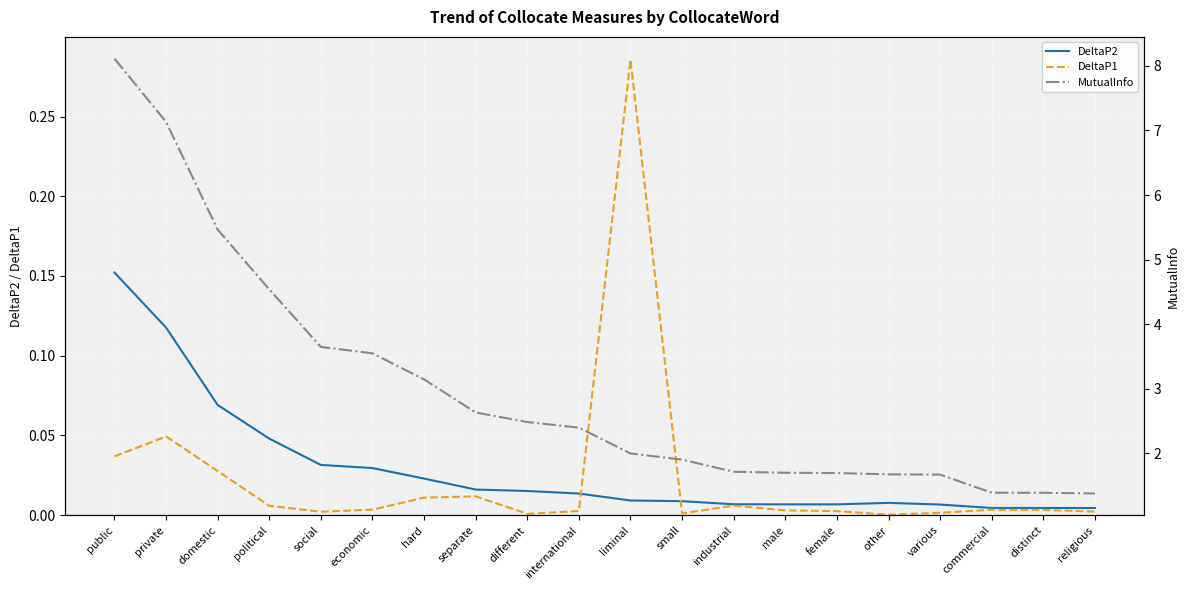

How many lines are shown in the chart?

3